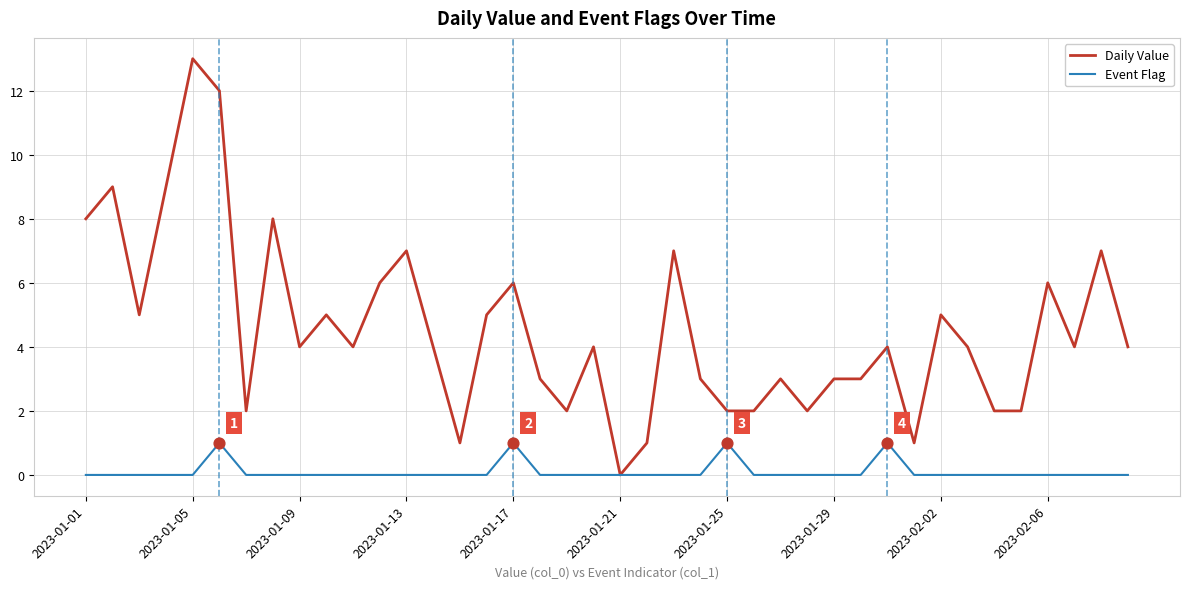

What are all the series names shown in the legend?

Daily Value, Event Flag